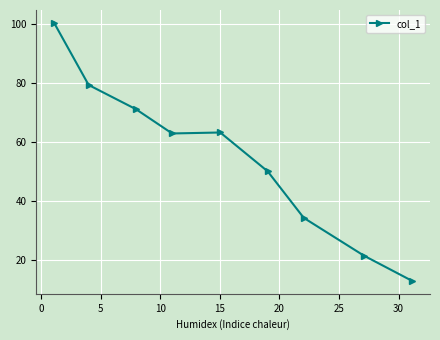

True or false: the data has more than 1 interior local peaks.

False